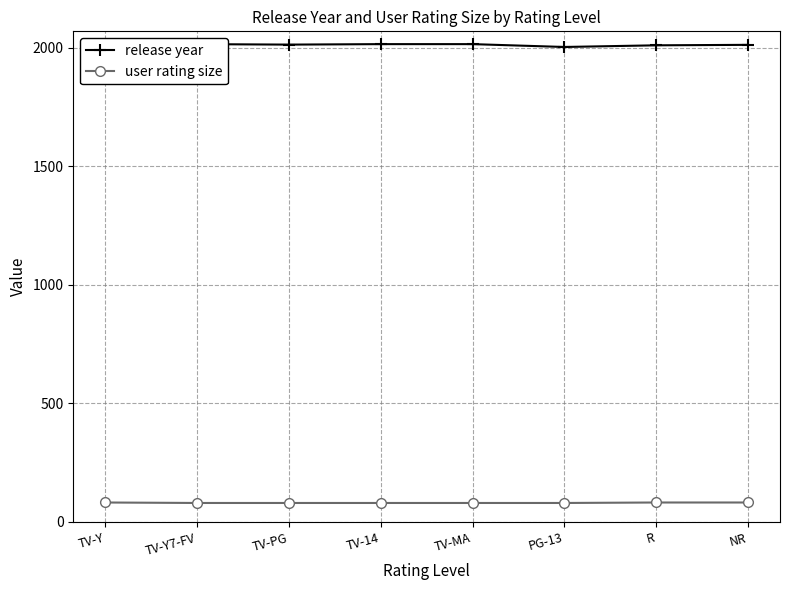

Count the release year values in the range 2011 to 2016.

6